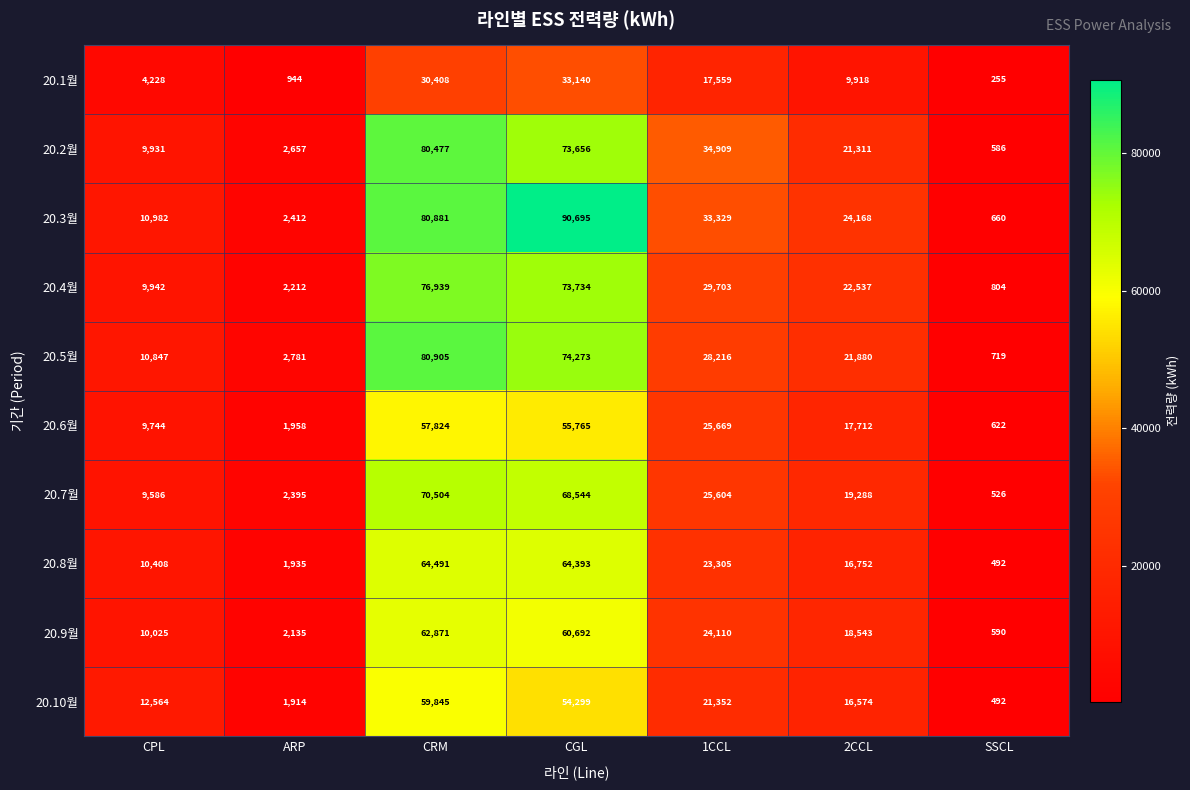

What is the difference between the 20.3월 values at SSCL and ARP?

1752